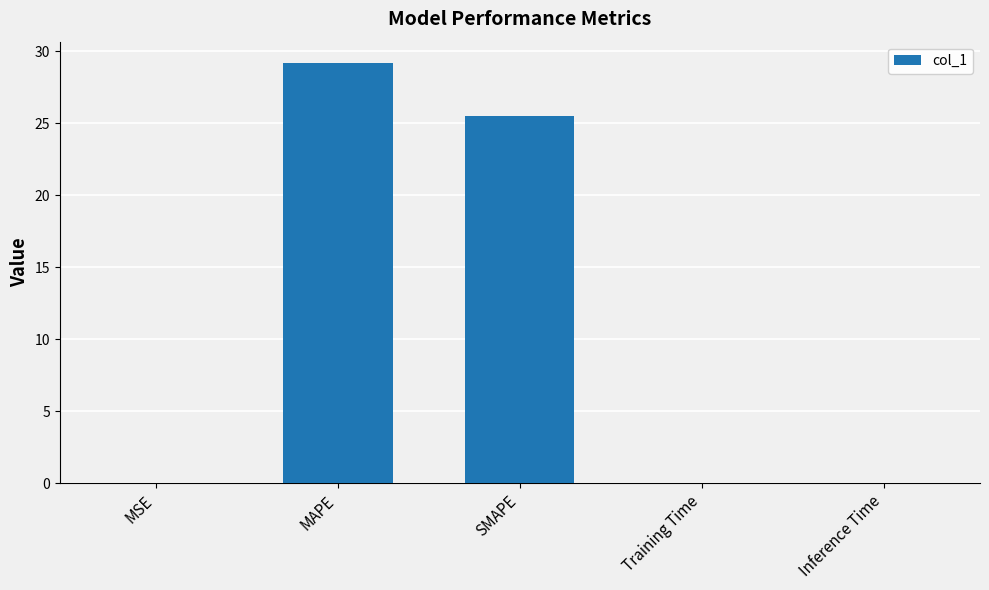

Where is the data nearest to the value 14?

SMAPE